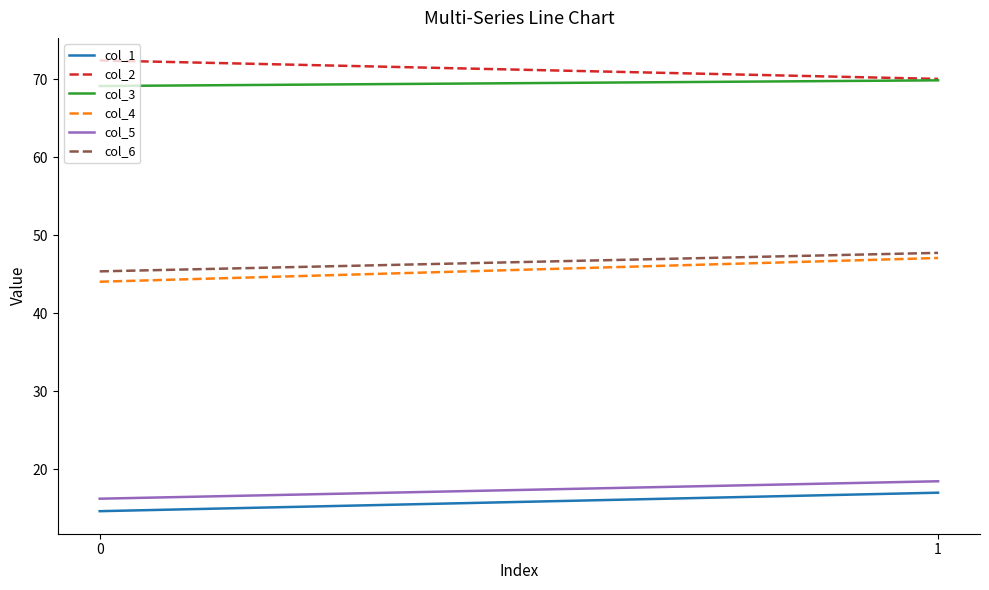

At how many categories does at least one series exceed 14?

2